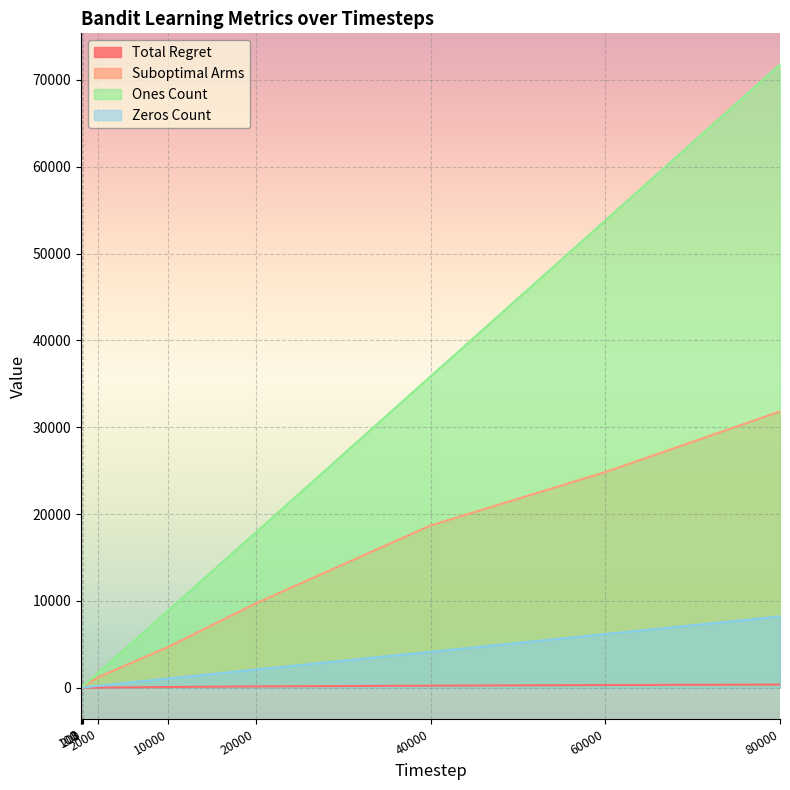

What is the sum of all Suboptimal Arms values?

91223.0